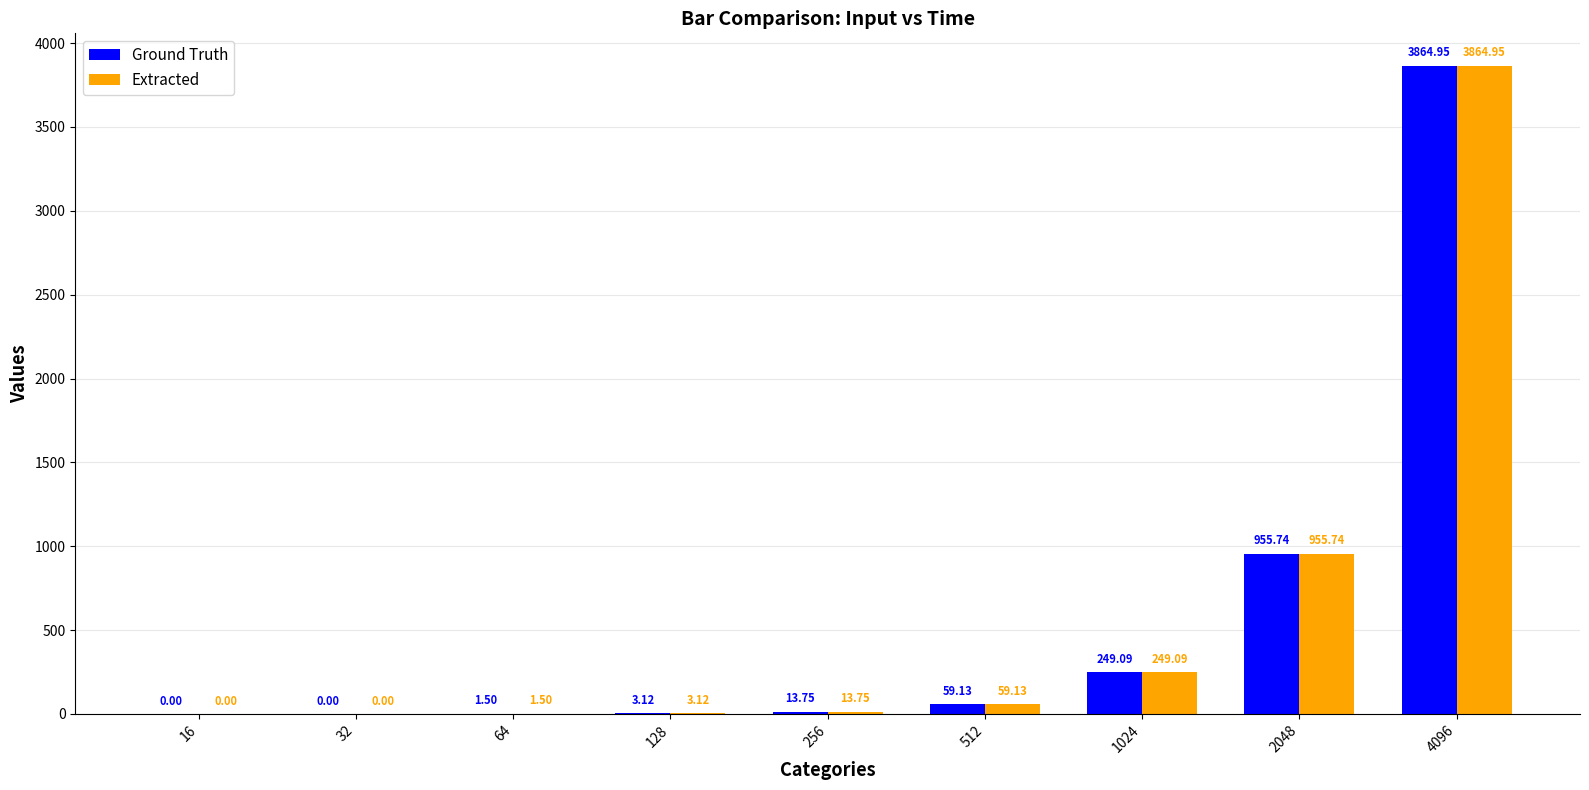

Is the value of Ground Truth at 32 greater than the value of Extracted at 64?

No